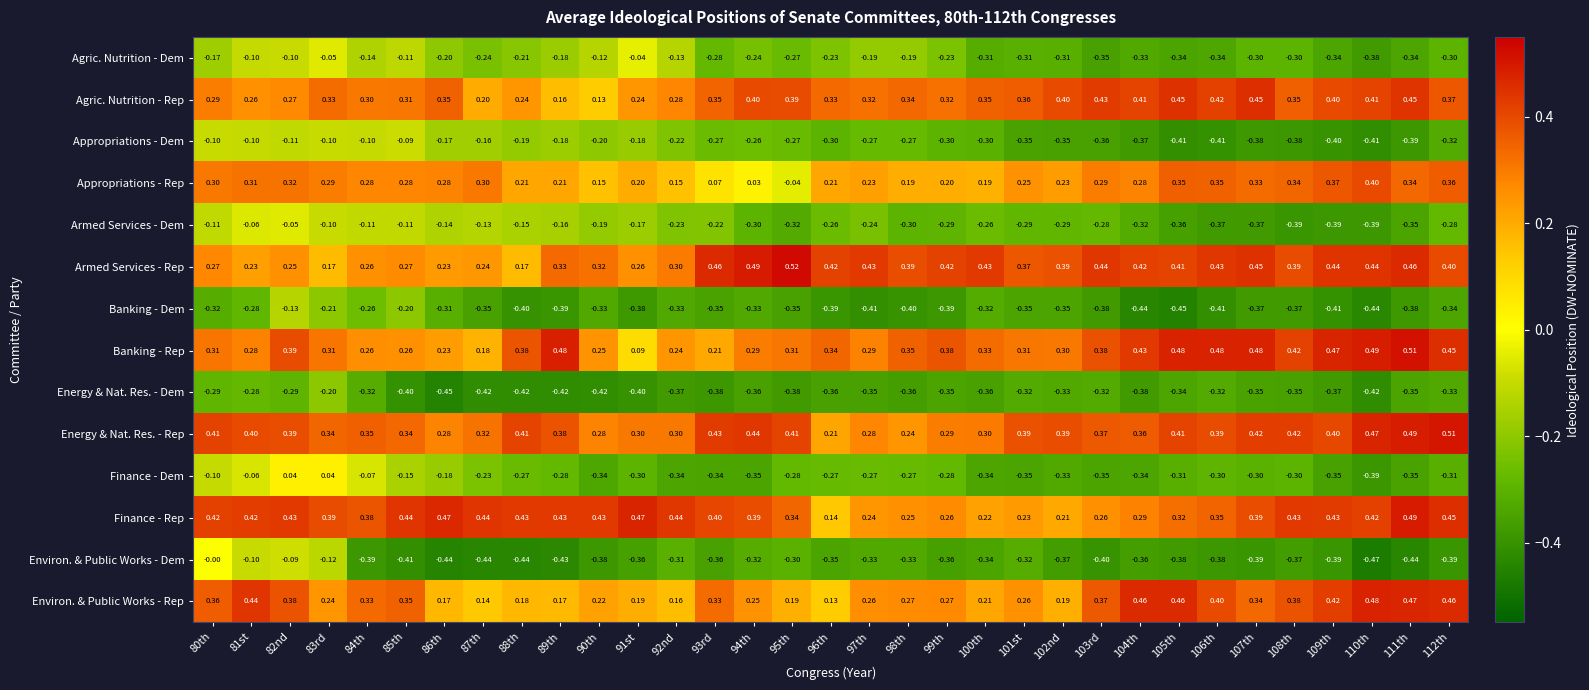

Which series has the largest total across all categories?

Energy & Nat. Res. - Rep